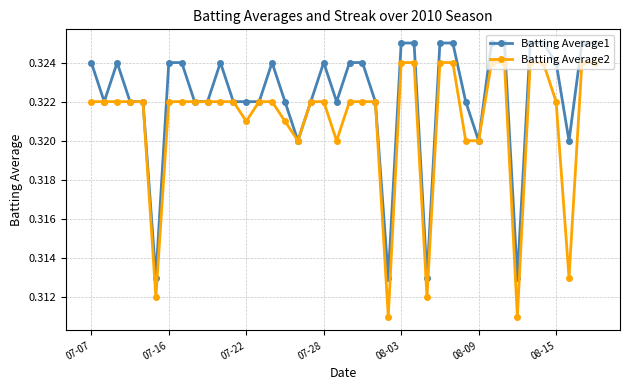

Which series has the largest range (max minus min)?

Batting Average2